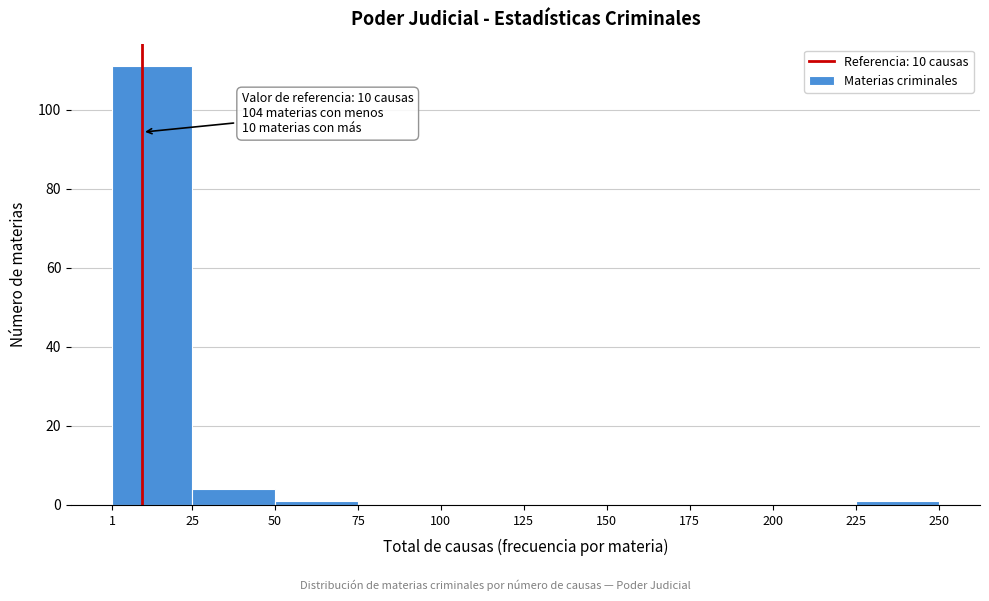

Which range on the x-axis has the tallest bar?

1 to 25